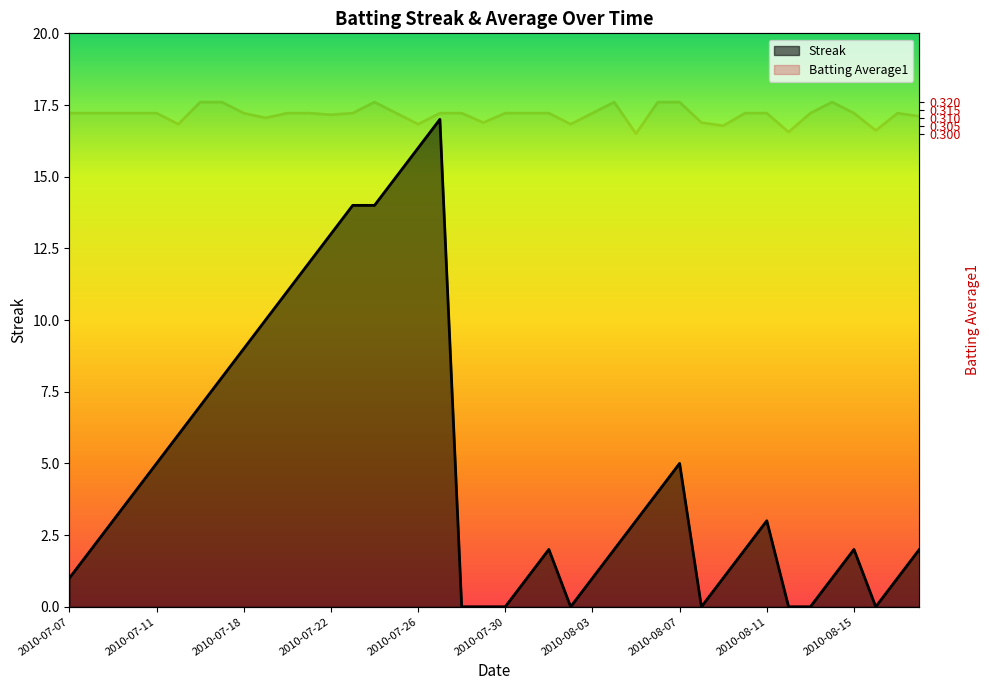

What value does the Streak series have at 2010-07-17?

8.0